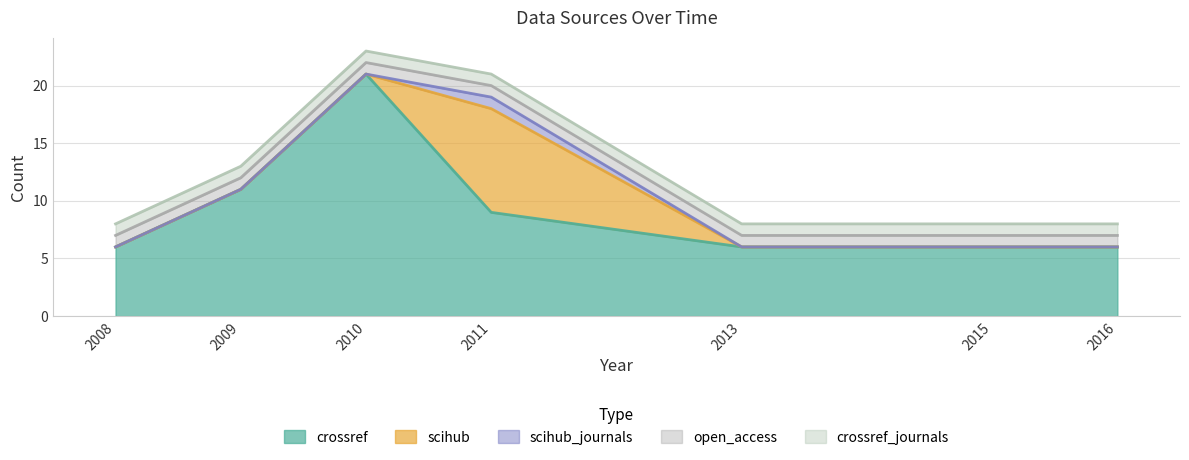

The open_access series shows 1 at 2010. True or false?

True